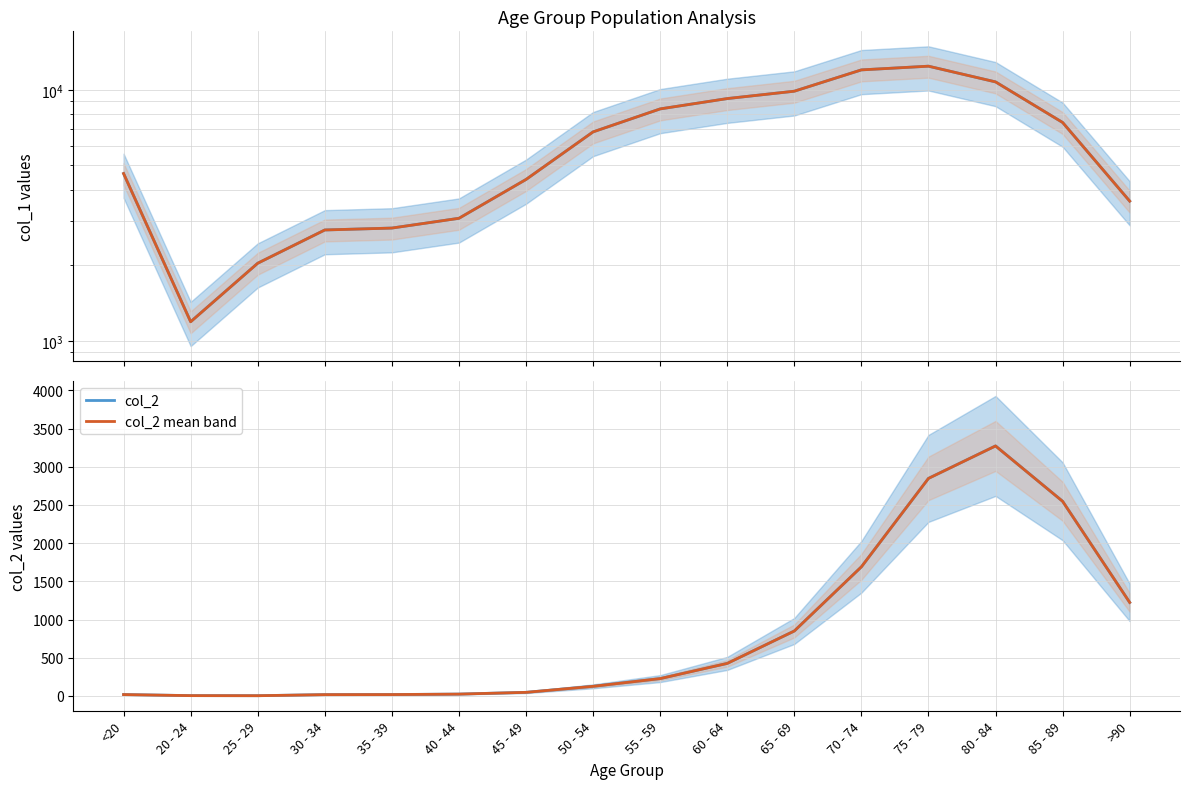

Reading left to right, extract all data points from this chart.

col_1: <20=4641.0	20 - 24=1191.0	25 - 29=2038.0	30 - 34=2765.0	35 - 39=2814.0	40 - 44=3078.0	45 - 49=4396.0	50 - 54=6803.0	55 - 59=8400.0	60 - 64=9236.0	65 - 69=9883.0	70 - 74=12018.0	75 - 79=12434.0	80 - 84=10764.0	85 - 89=7417.0	>90=3604.0
col_1 mean band: <20=4641.0	20 - 24=1190.5	25 - 29=2037.5	30 - 34=2764.5	35 - 39=2813.5	40 - 44=3077.5	45 - 49=4395.5	50 - 54=6802.5	55 - 59=8400.0	60 - 64=9235.5	65 - 69=9882.5	70 - 74=12017.5	75 - 79=12433.5	80 - 84=10763.5	85 - 89=7416.5	>90=3603.5
col_2: <20=18.0	20 - 24=4.0	25 - 29=3.0	30 - 34=17.0	35 - 39=18.0	40 - 44=24.0	45 - 49=47.0	50 - 54=126.0	55 - 59=227.0	60 - 64=426.0	65 - 69=850.0	70 - 74=1690.0	75 - 79=2848.0	80 - 84=3273.0	85 - 89=2548.0	>90=1224.0
col_2 mean band: <20=17.5	20 - 24=3.5	25 - 29=2.5	30 - 34=16.5	35 - 39=17.5	40 - 44=23.5	45 - 49=46.5	50 - 54=125.5	55 - 59=226.5	60 - 64=425.5	65 - 69=850.0	70 - 74=1690.0	75 - 79=2847.5	80 - 84=3272.5	85 - 89=2547.5	>90=1223.5